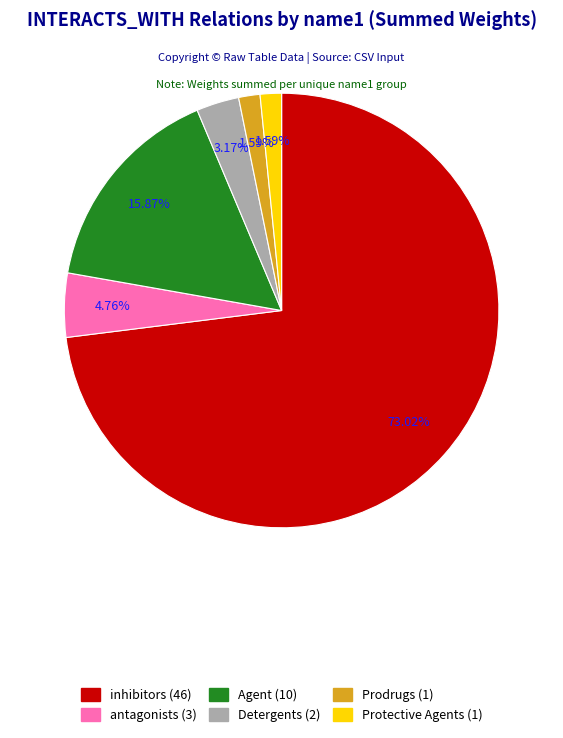

Which category has the biggest portion of the pie?

inhibitors